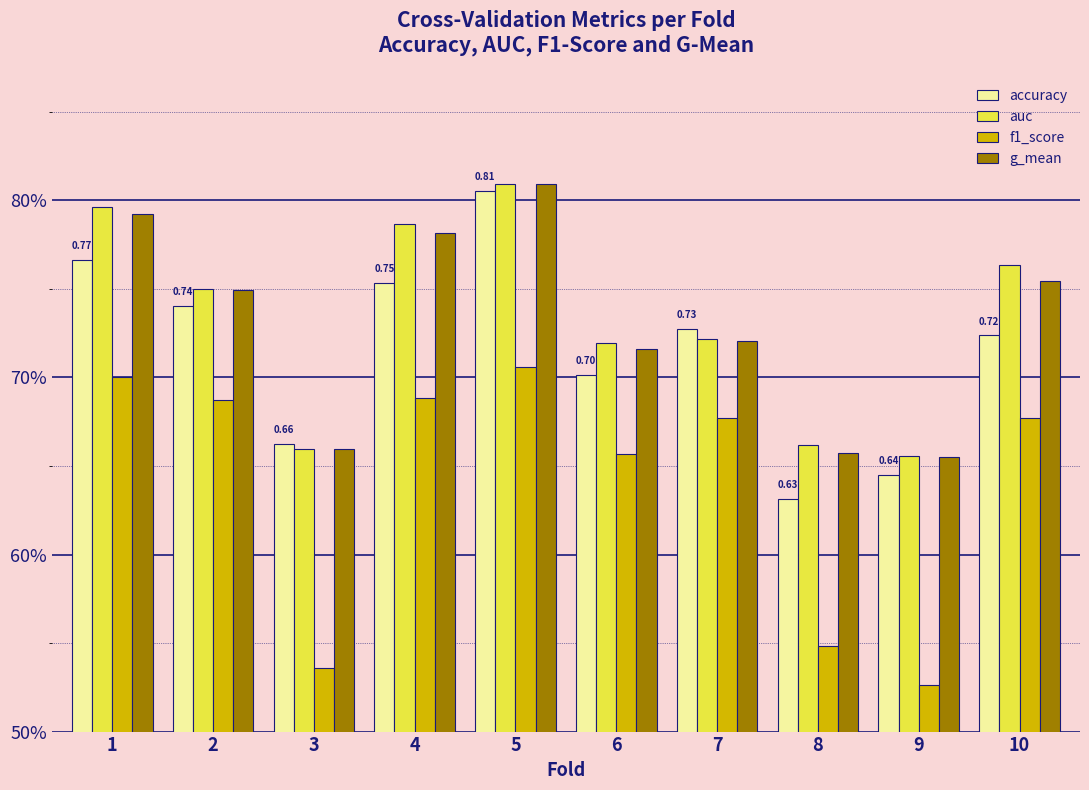

True or false: auc has a value of 0.8 at 1.

True